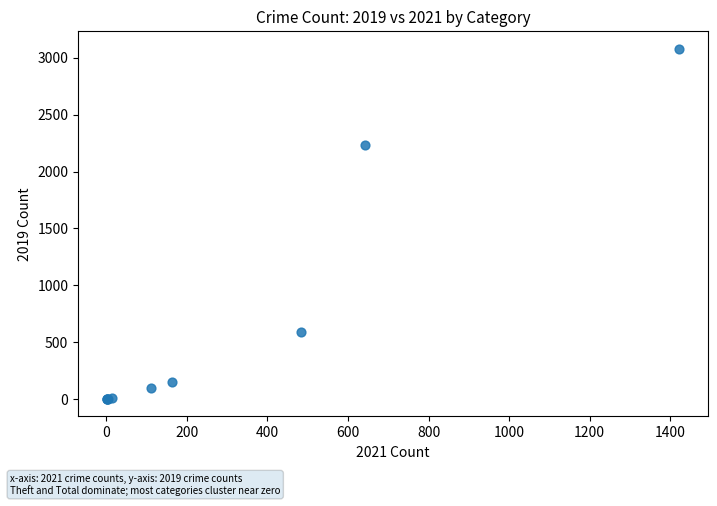

What Y value in the scatter plot is closest to 1540?

2230